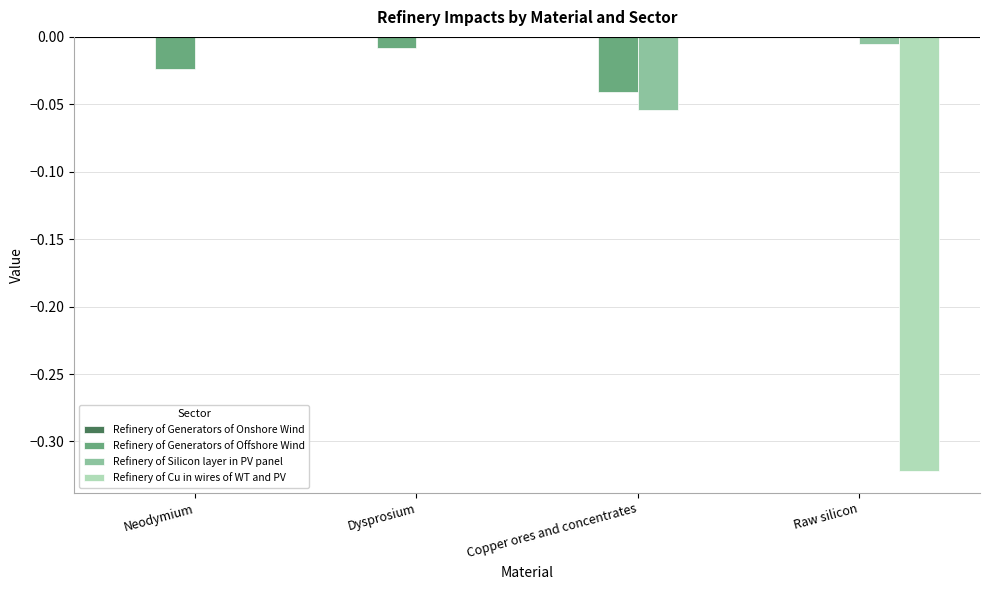

The Refinery of Cu in wires of WT and PV series shows 0.1 at Neodymium. True or false?

False